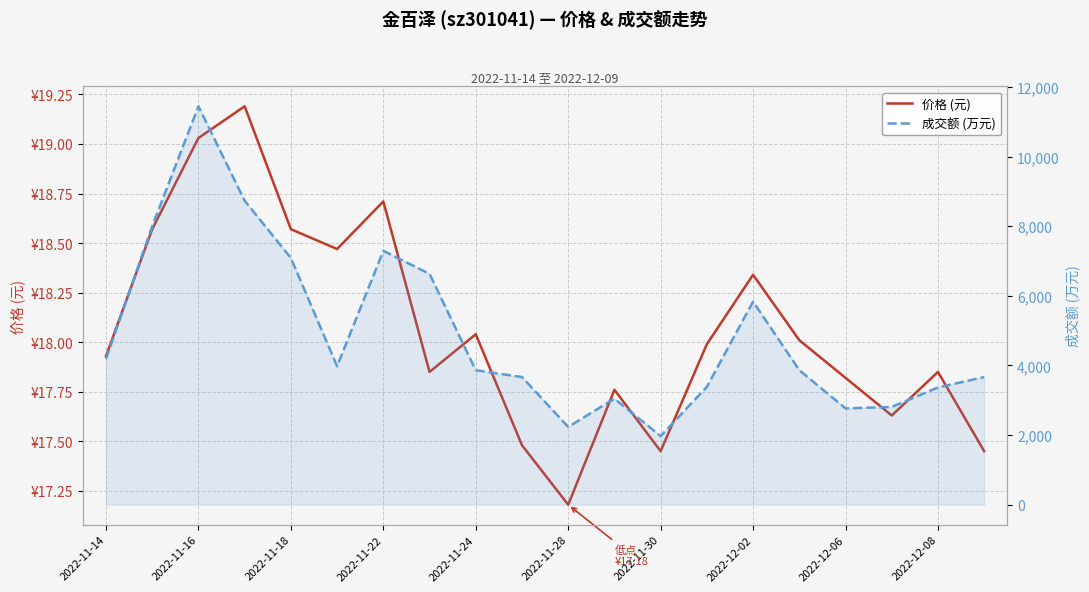

The value of 价格 (元) at 2022-11-28 is 17.2. True or false?

True